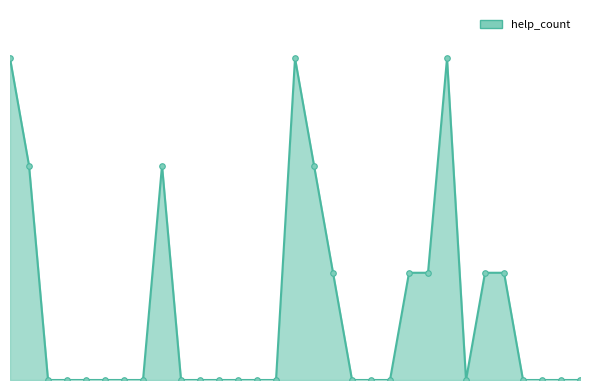

Reading left to right, transcribe all the data shown in this chart.

help_count_line: 3	2	0	0	0	0	0	0	2	0	0	0	0	0	0	3	2	1	0	0	0	1	1	3	0	1	1	0	0	0	0
help_count_markers: 3	2	0	0	0	0	0	0	2	0	0	0	0	0	0	3	2	1	0	0	0	1	1	3	0	1	1	0	0	0	0